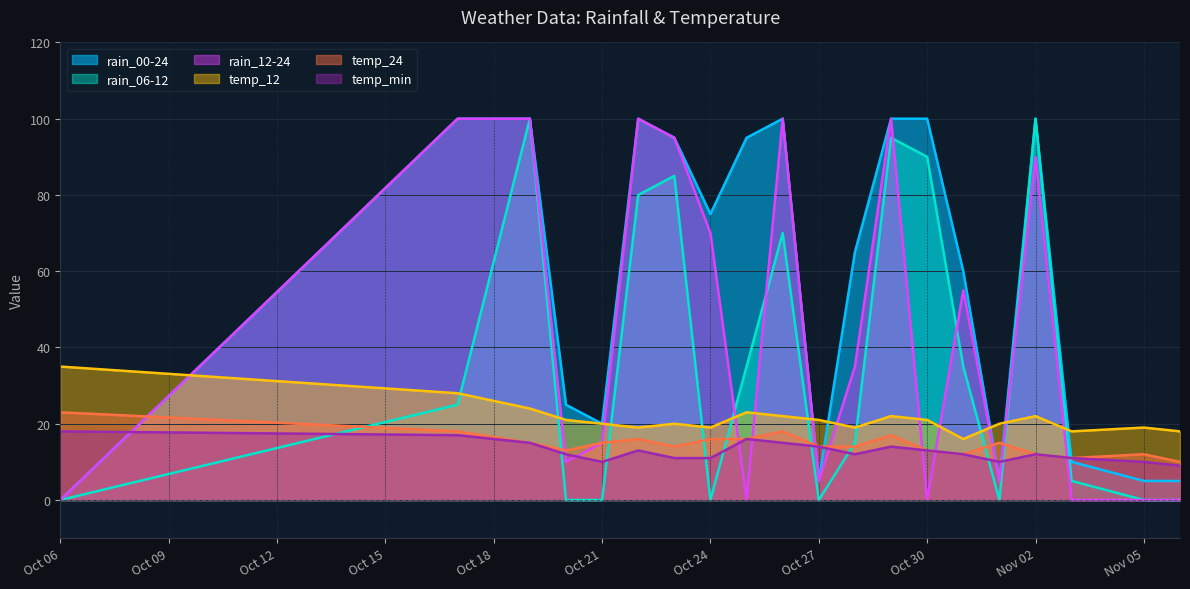

At how many categories does at least one series exceed 95?

7